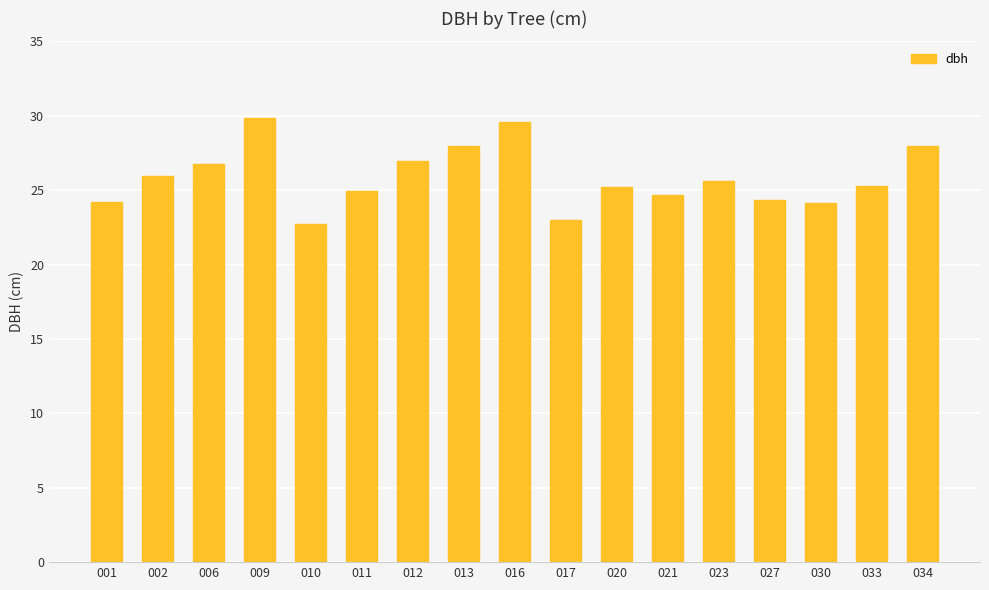

Are the bars grouped side by side (vs. stacked)?

No